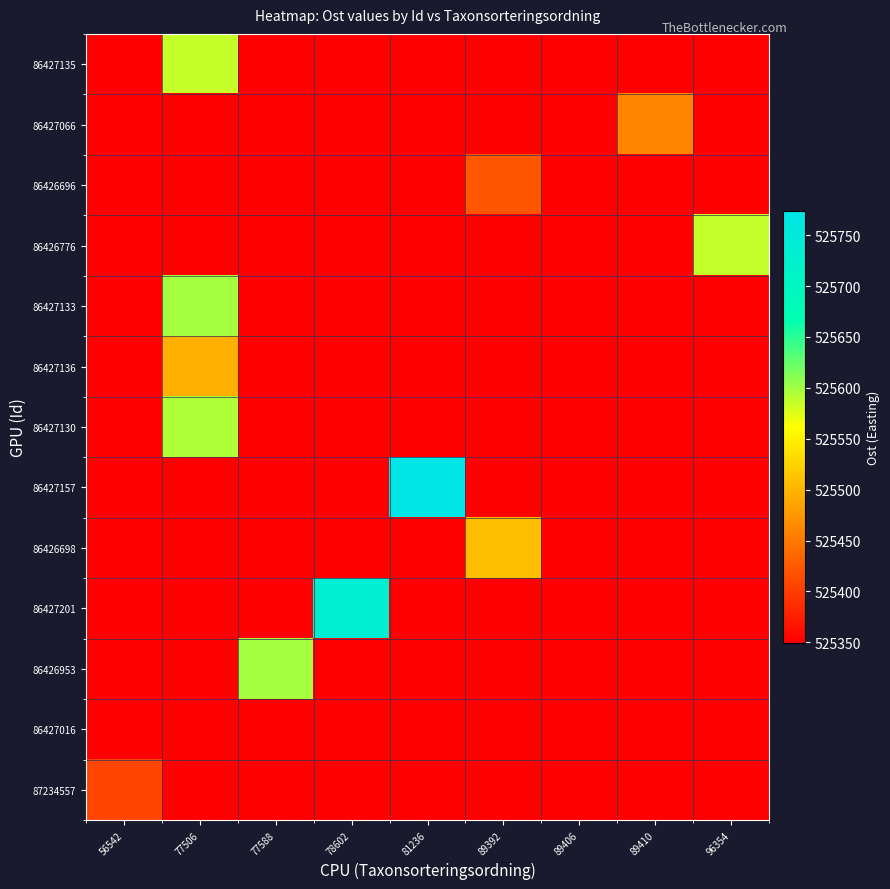

What is the maximum value shown in the chart?

525773.4